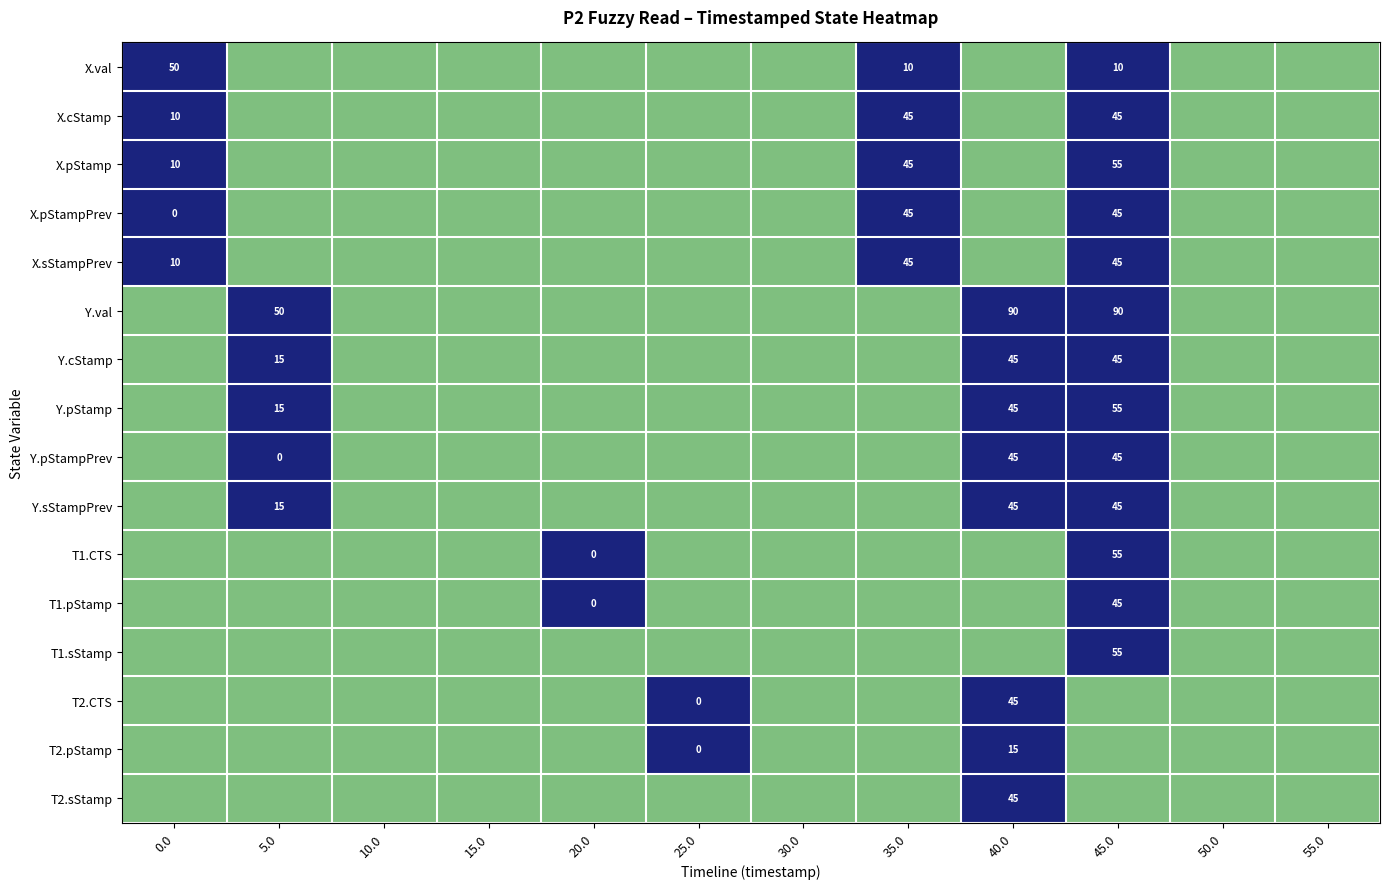

The value of Y.cStamp at 5.0 is 5. True or false?

False